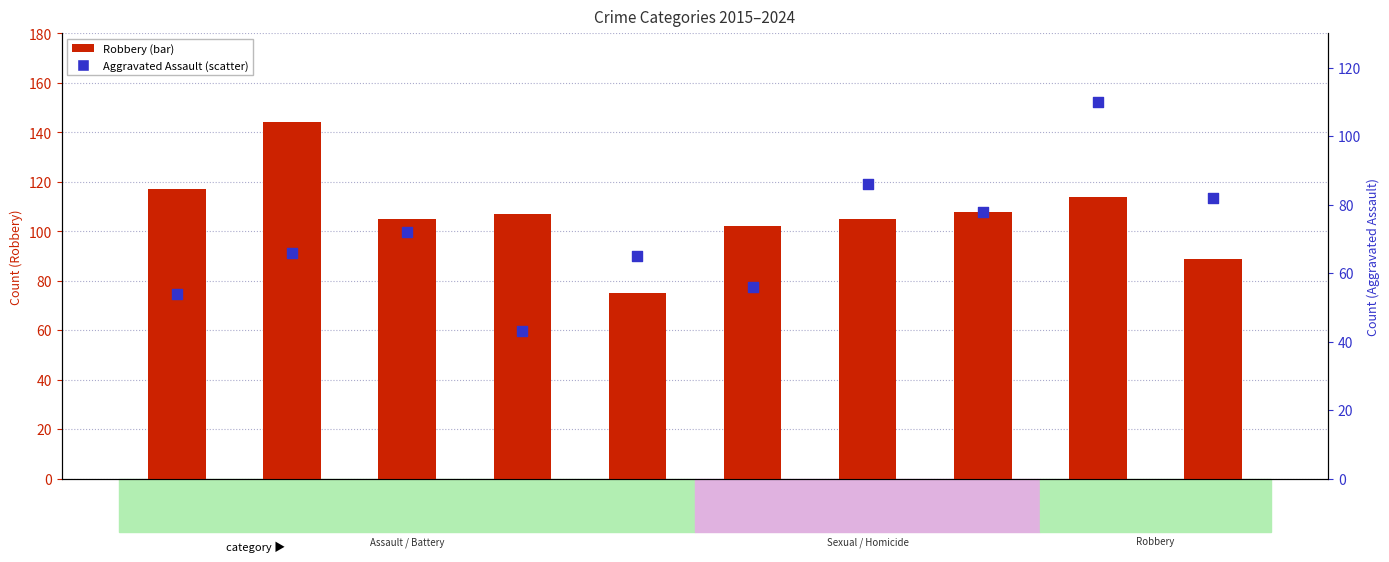

Which series has the largest total across all categories?

Robbery